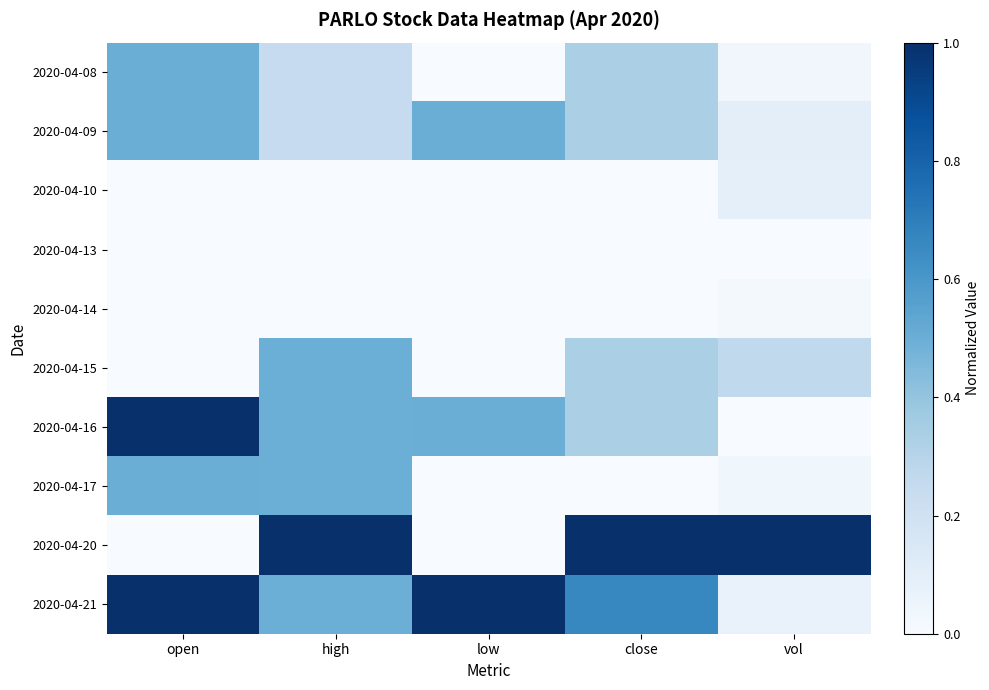

Reading left to right, list all the values displayed in this chart.

2020-04-08: open=0.5	high=0.2	low=0.0	close=0.3	vol=0.0
2020-04-09: open=0.5	high=0.2	low=0.5	close=0.3	vol=0.1
2020-04-10: open=0.0	high=0.0	low=0.0	close=0.0	vol=0.1
2020-04-13: open=0.0	high=0.0	low=0.0	close=0.0	vol=0.0
2020-04-14: open=0.0	high=0.0	low=0.0	close=0.0	vol=0.0
2020-04-15: open=0.0	high=0.5	low=0.0	close=0.3	vol=0.3
2020-04-16: open=1.0	high=0.5	low=0.5	close=0.3	vol=0.0
2020-04-17: open=0.5	high=0.5	low=0.0	close=0.0	vol=0.0
2020-04-20: open=0.0	high=1.0	low=0.0	close=1.0	vol=1.0
2020-04-21: open=1.0	high=0.5	low=1.0	close=0.7	vol=0.1